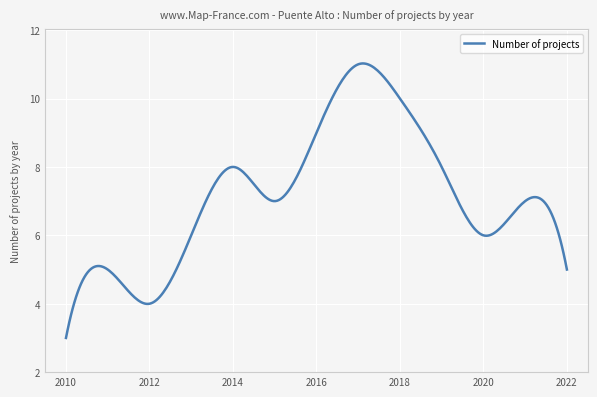

What is the difference between the maximum and minimum values?

8.0